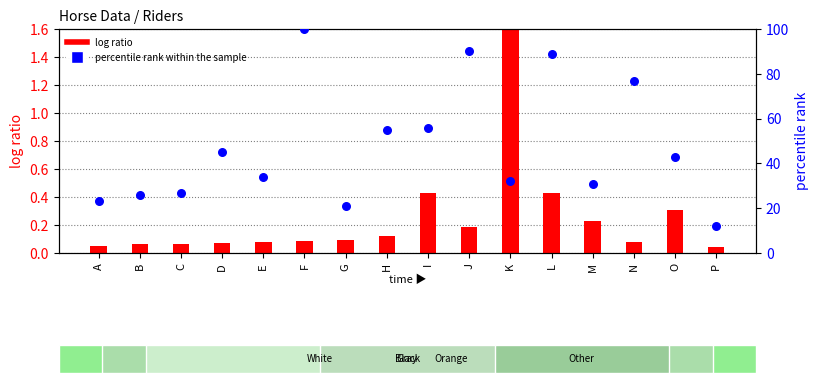

Which series has the largest Y range (max minus min)?

percentile rank within the sample